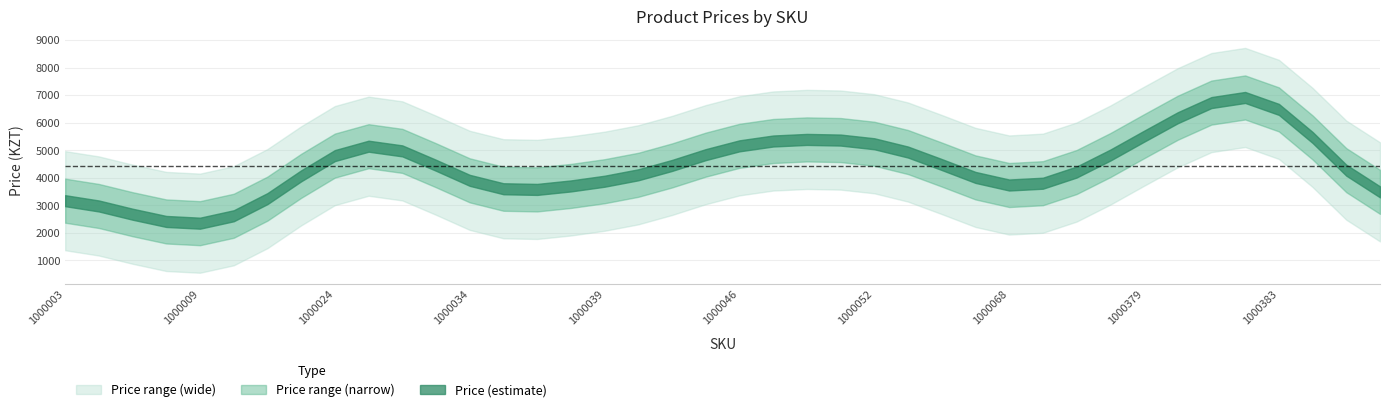

The value at 1000010 is 1101. True or false?

True